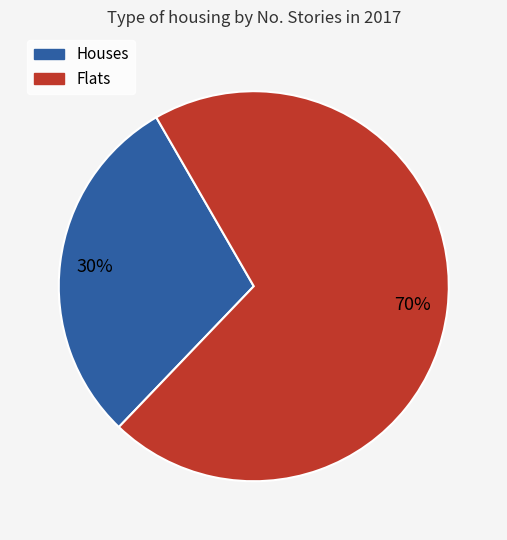

Does any single category account for the majority?

Yes